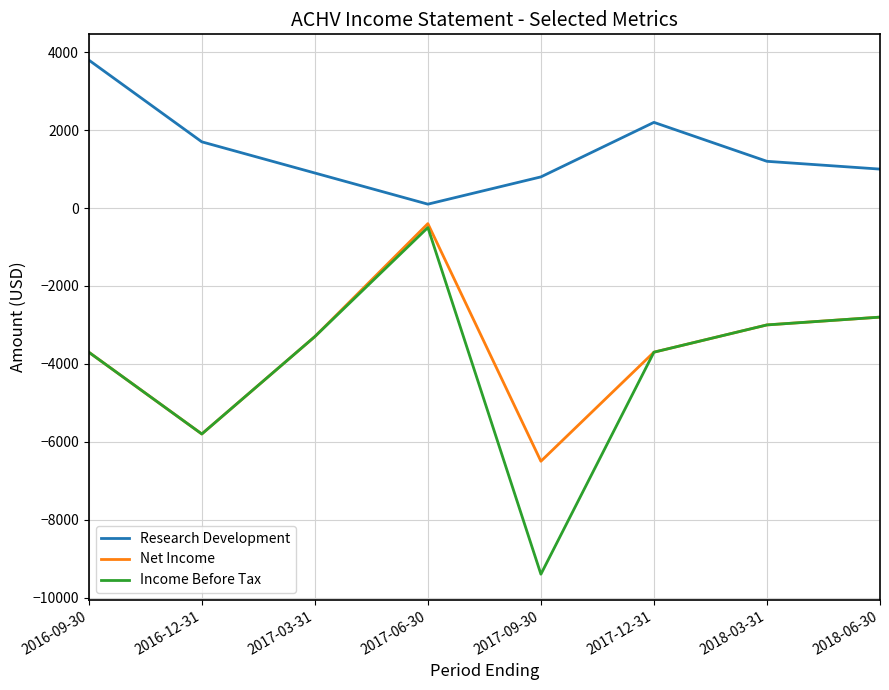

What is the sum of the Net Income values at 2016-12-31 and 2018-03-31?

-8800